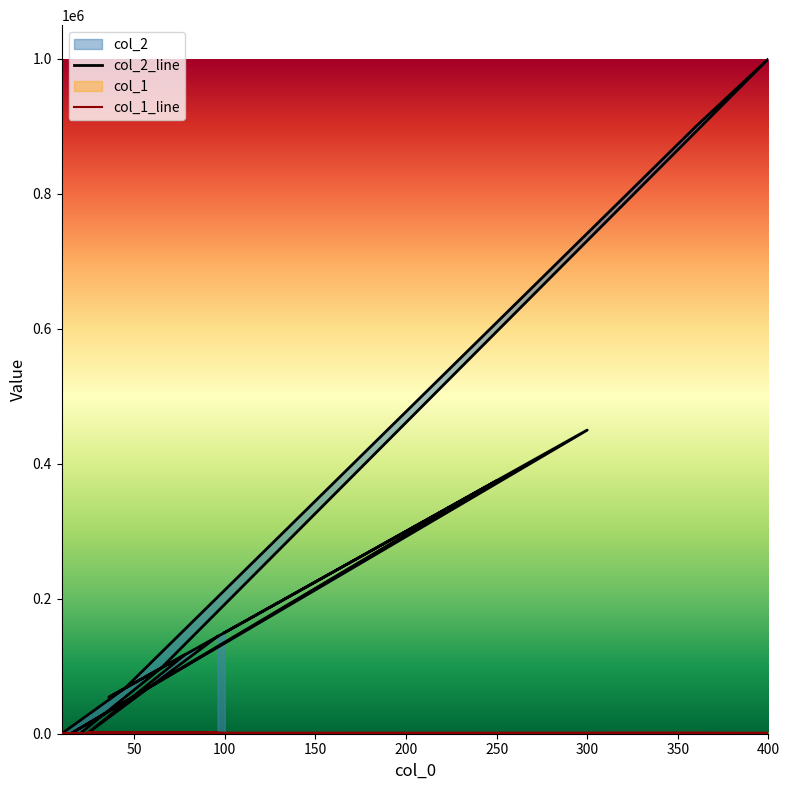

True or false: col_1 has more than 1 interior local peaks.

False